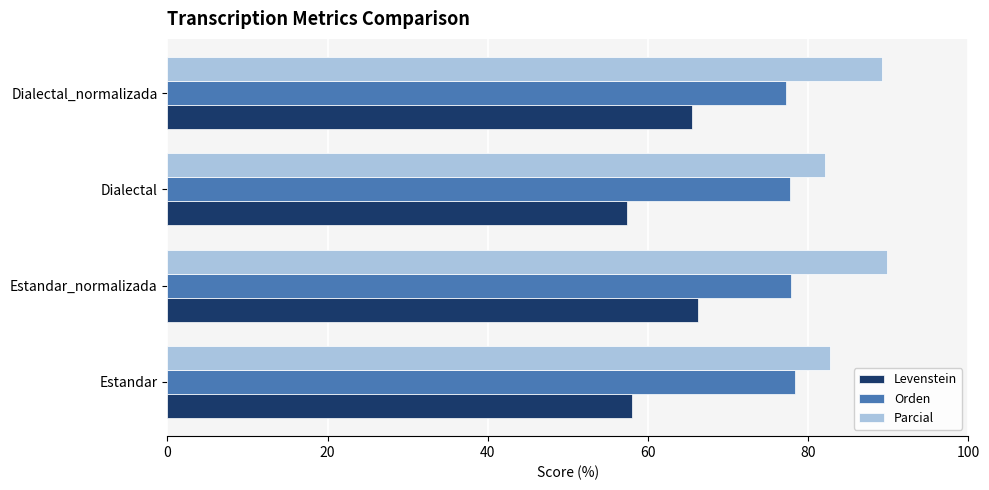

List the series in order of their overall mean, highest first.

Parcial, Orden, Levenstein